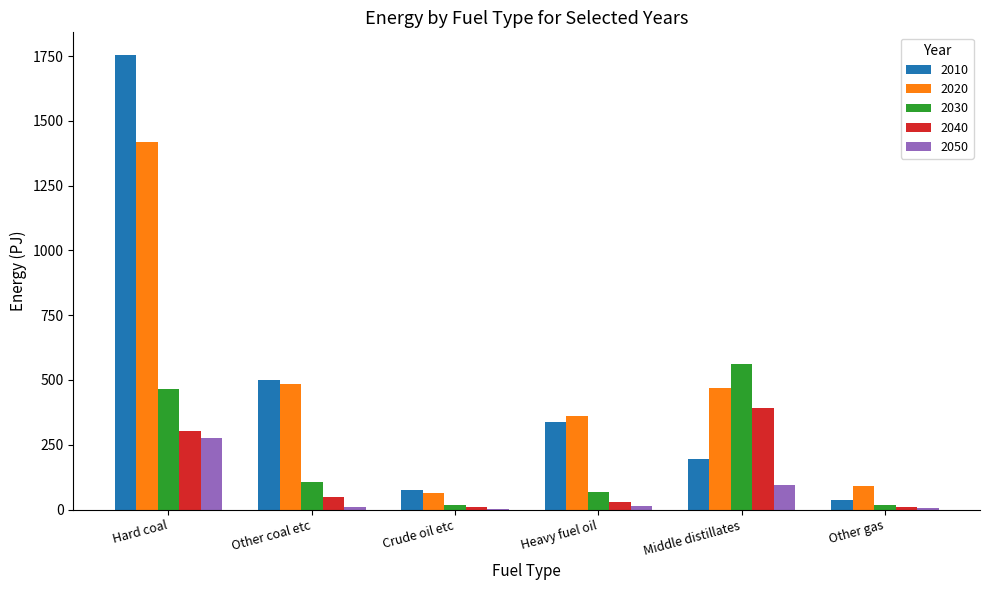

The value of 2040 at Heavy fuel oil is 29.8. True or false?

True